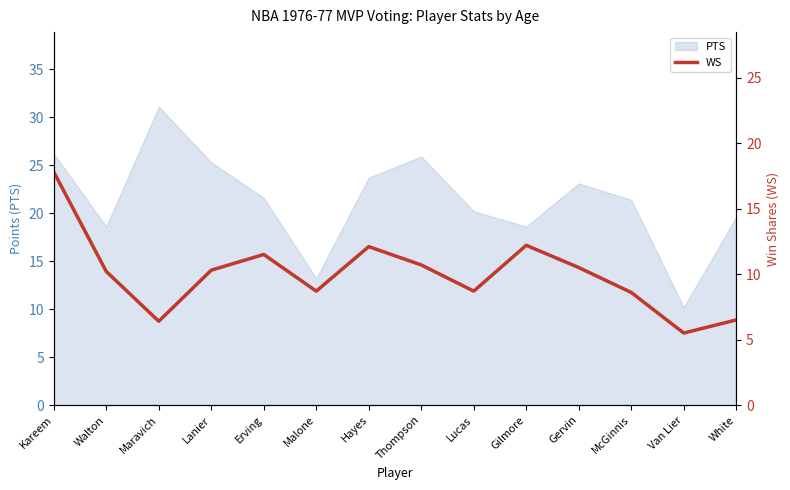

The value at McGinnis is 8.6. True or false?

True